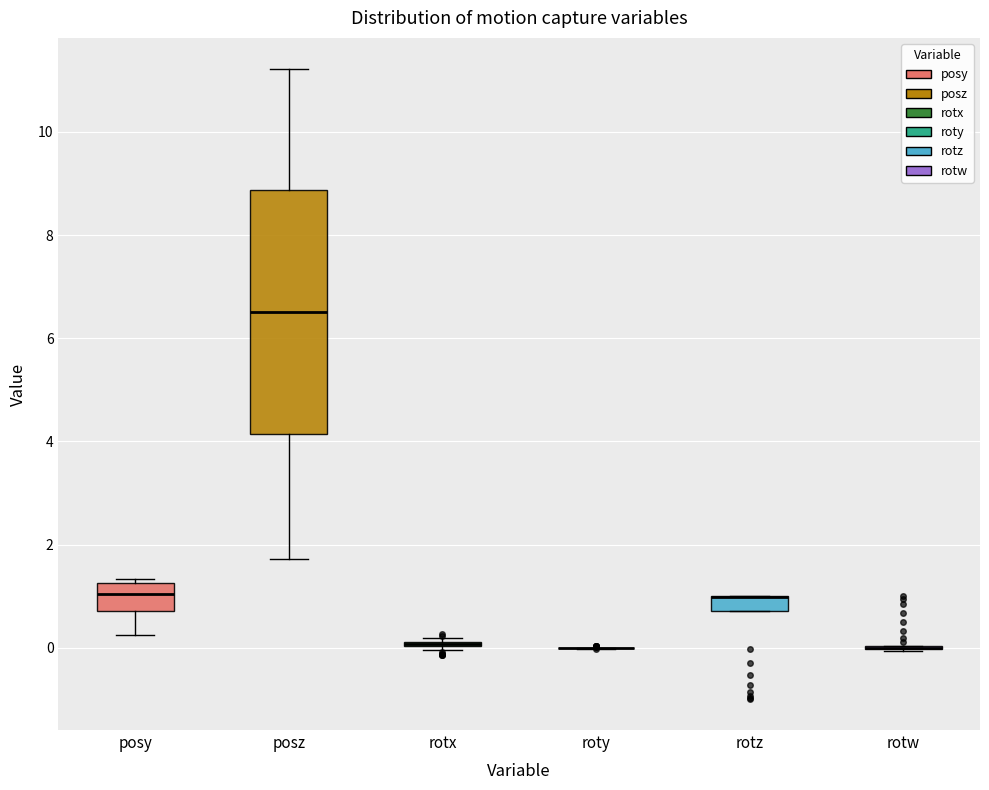

Comparing the boxes themselves (not the whiskers), which one is the tallest?

posz